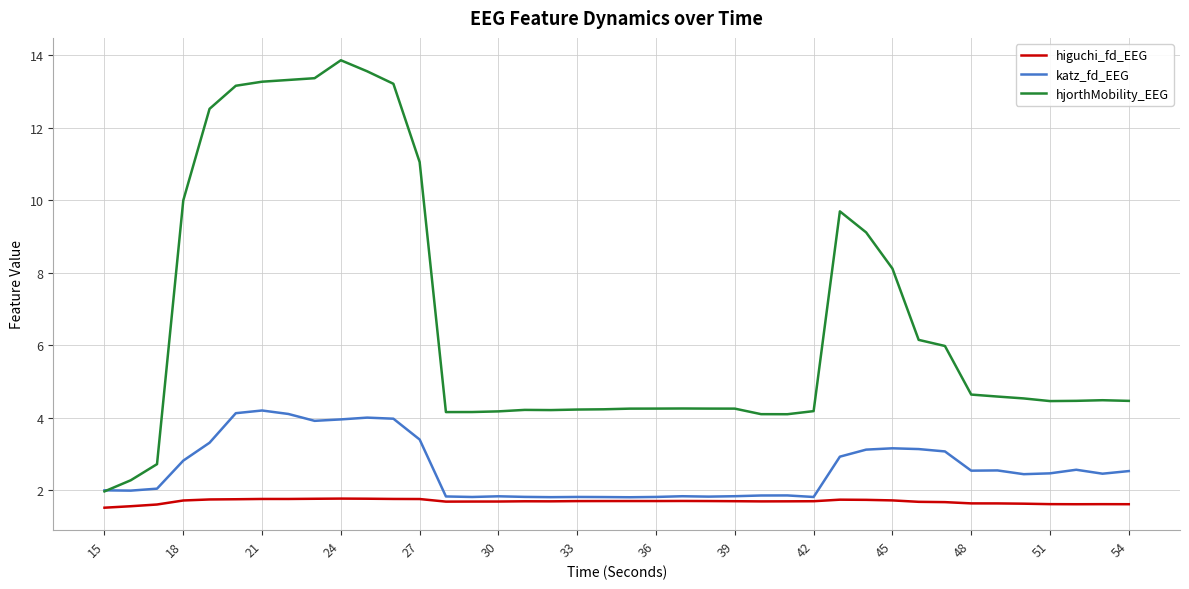

Rank the series by their average value, from highest to lowest.

hjorthMobility_EEG, katz_fd_EEG, higuchi_fd_EEG